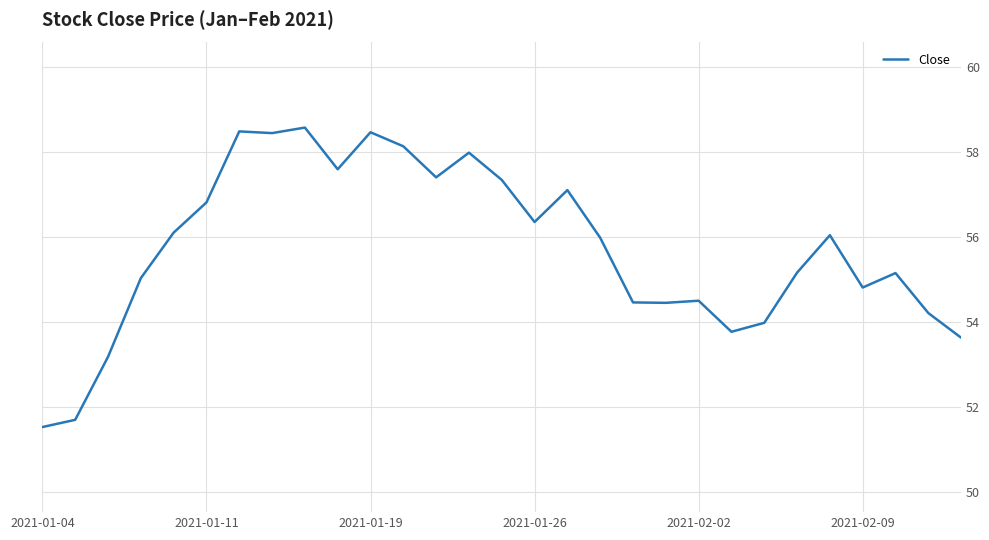

Does the chart display data point markers on the line(s)?

No